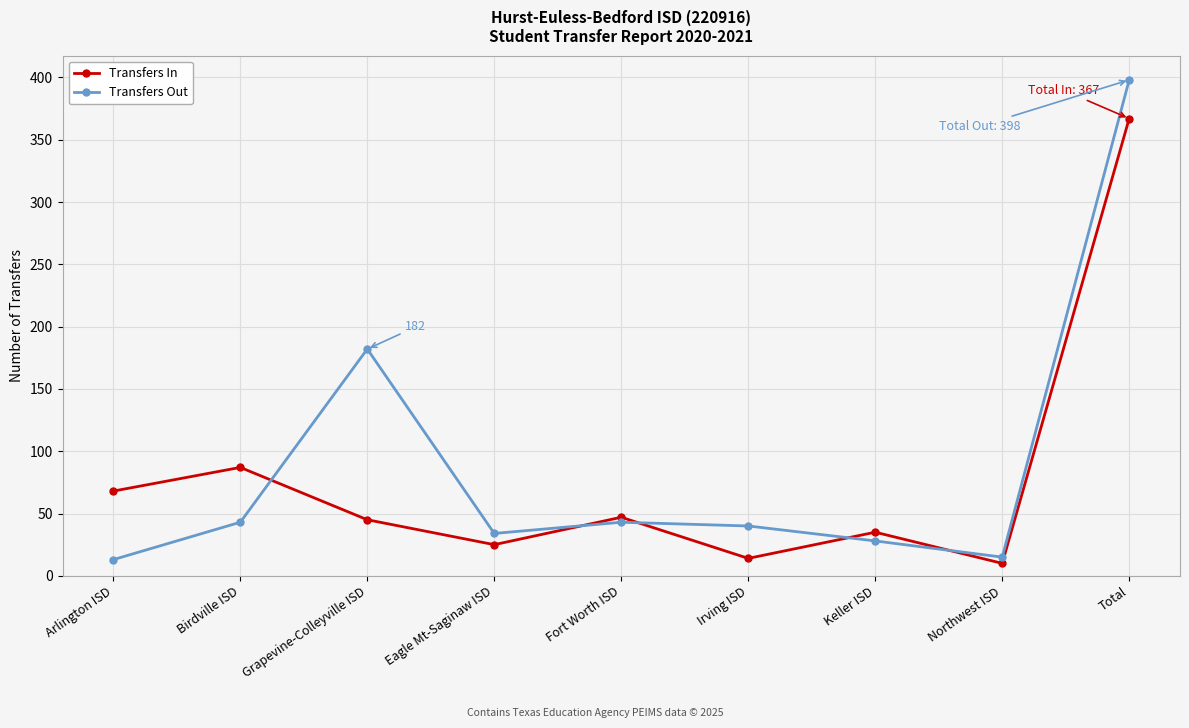

The Transfers Out series shows 10 at Irving ISD. True or false?

False